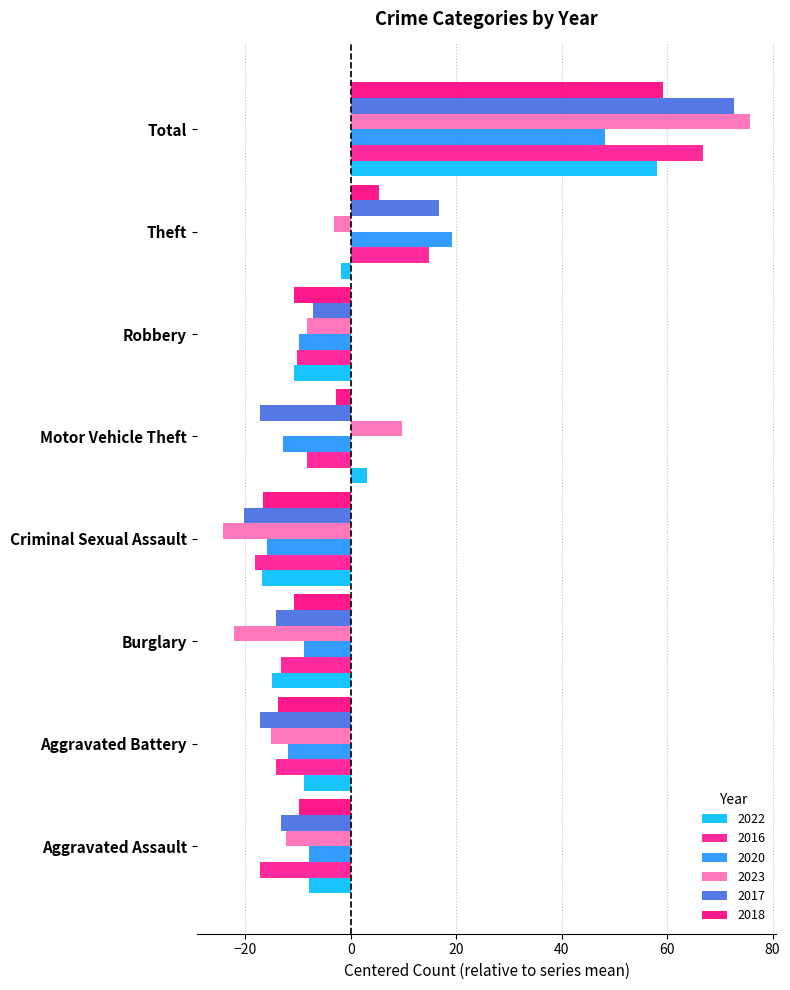

Where does the 2022 series first go above -7?

Motor Vehicle Theft